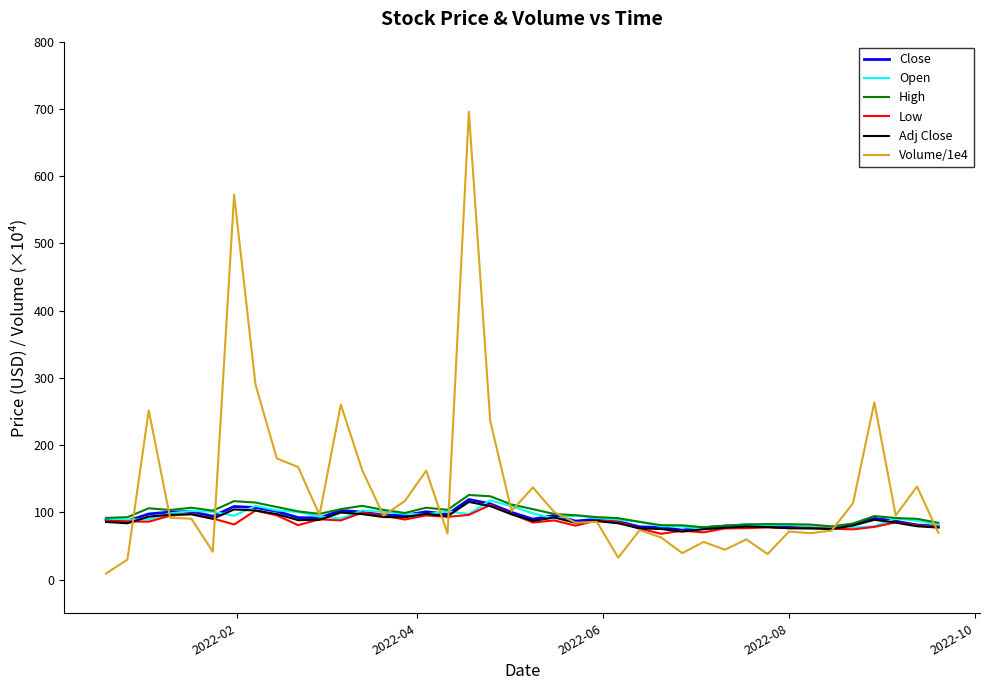

Which series has the largest total across all categories?

Volume/1e4